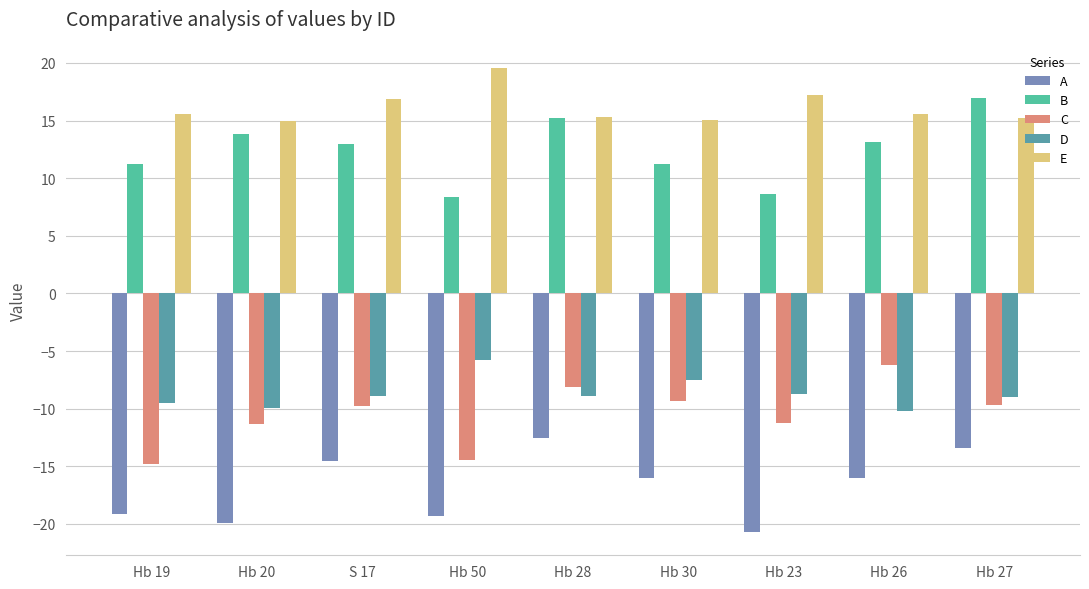

Rank the series by their maximum value, from lowest to highest.

A, C, D, B, E